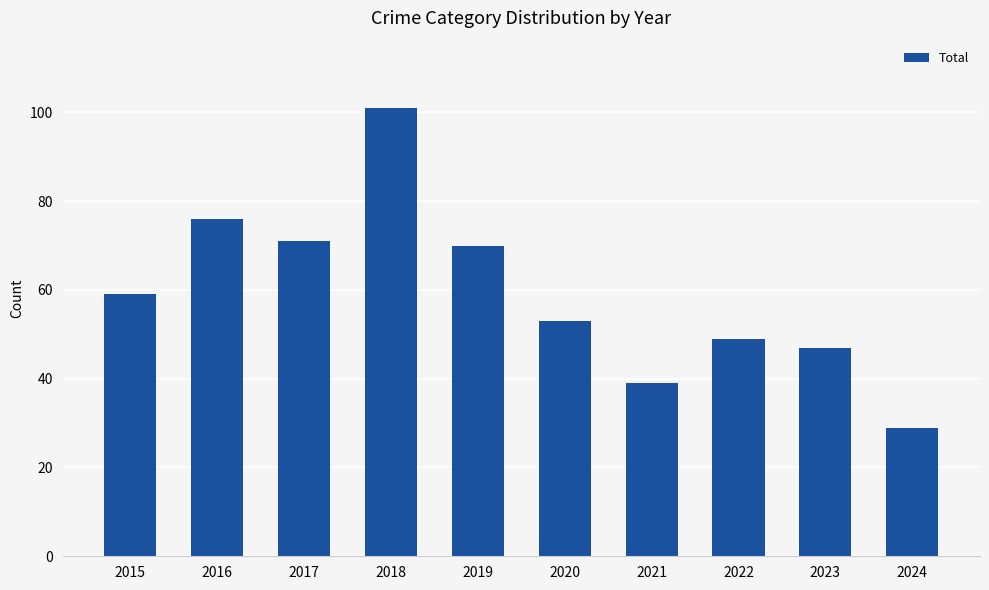

What is the difference between the maximum and minimum values?

72